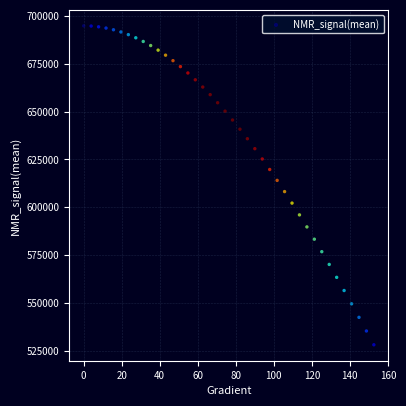

What is the range of X values (max minus min)?

152.6